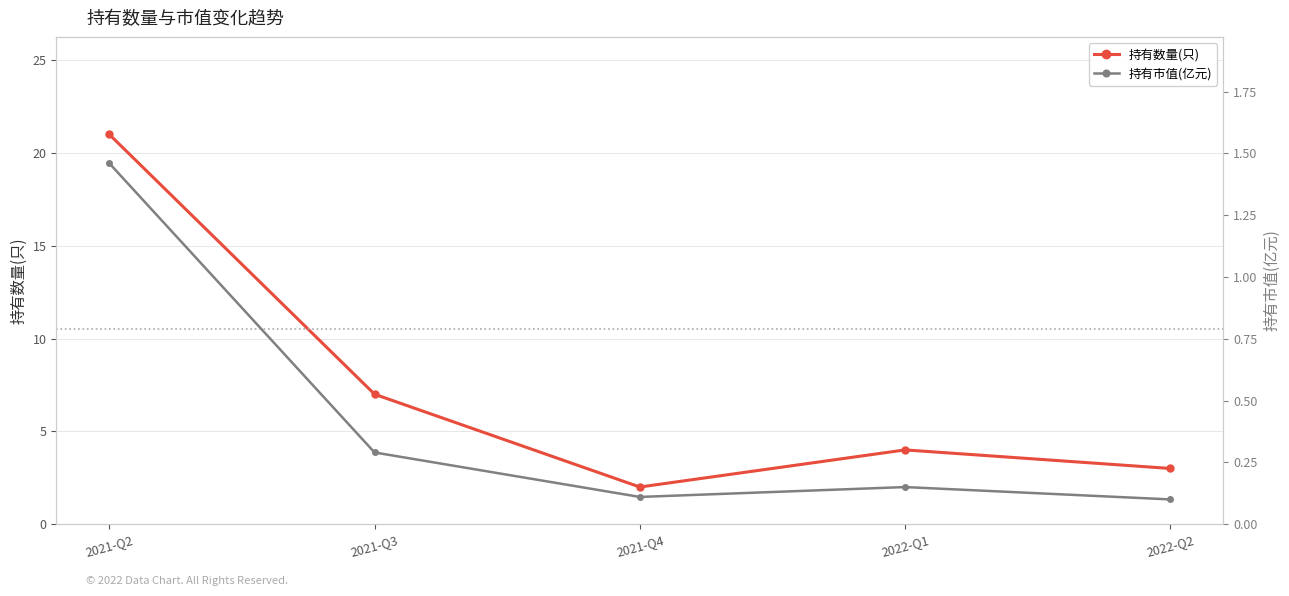

How many interior local valleys does the 持有数量(只) series have?

1